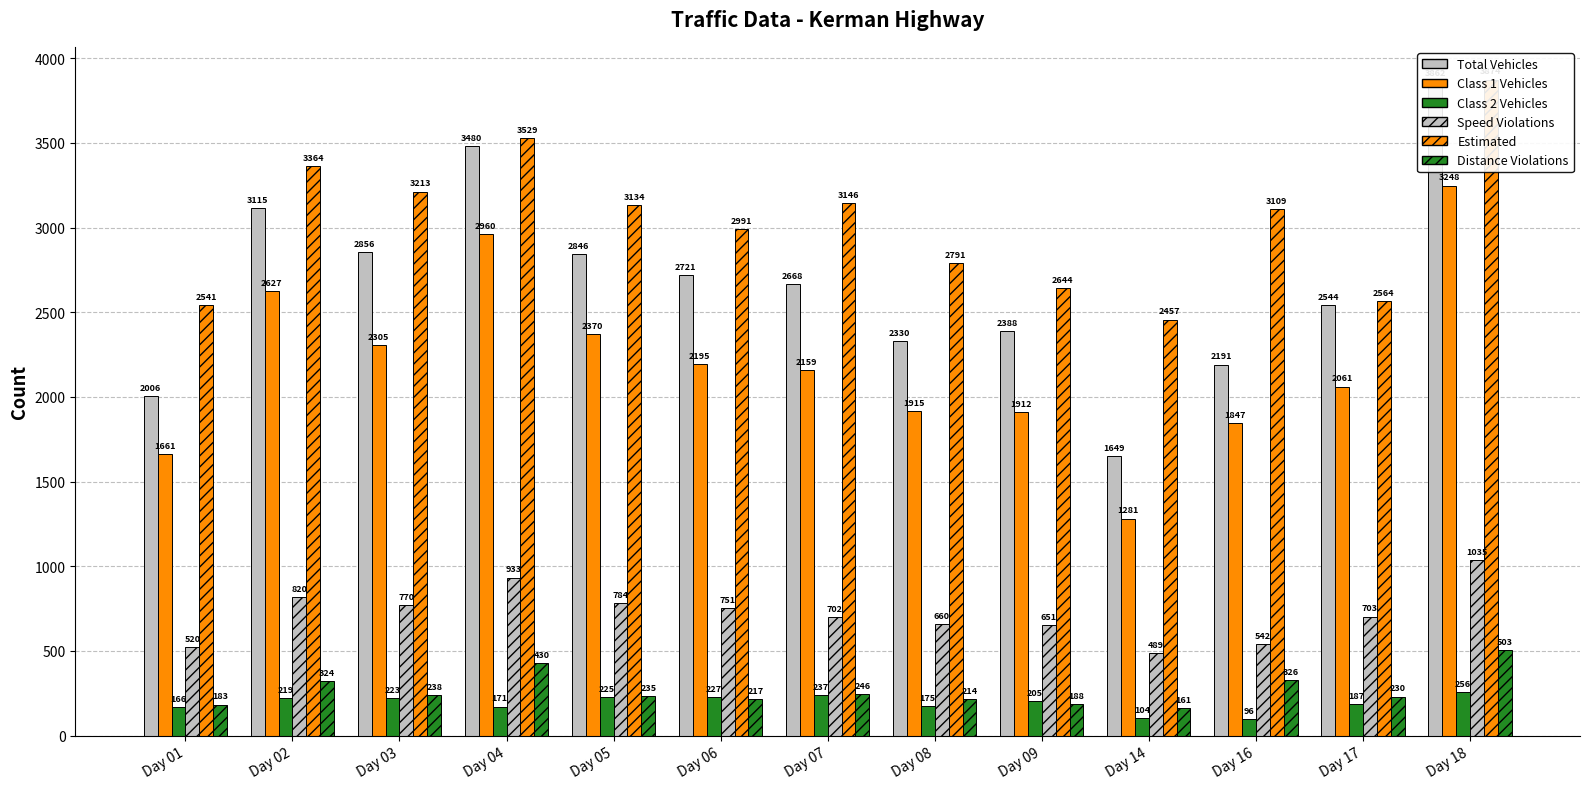

How many categories are shown in the chart?

13